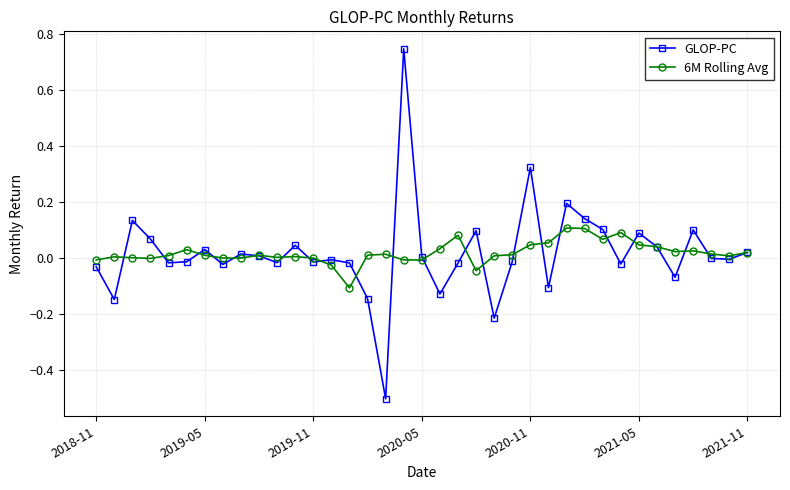

True or false: 6M Rolling Avg has more than 0 points higher than both neighbors.

True